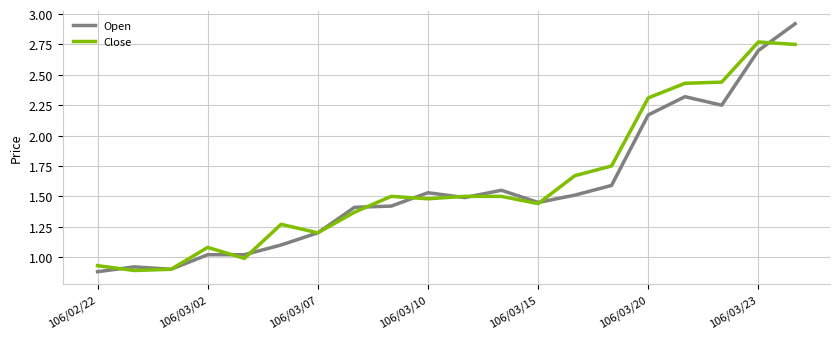

What is the greatest value displayed?

2.9